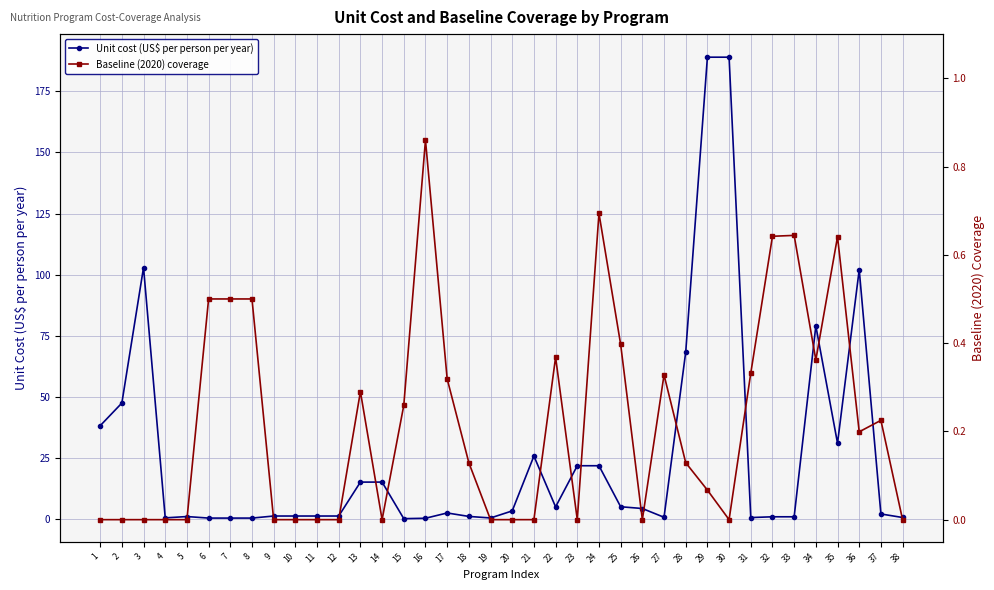

True or false: Unit cost (US$ per person per year) and Baseline (2020) coverage intersect in this chart.

True